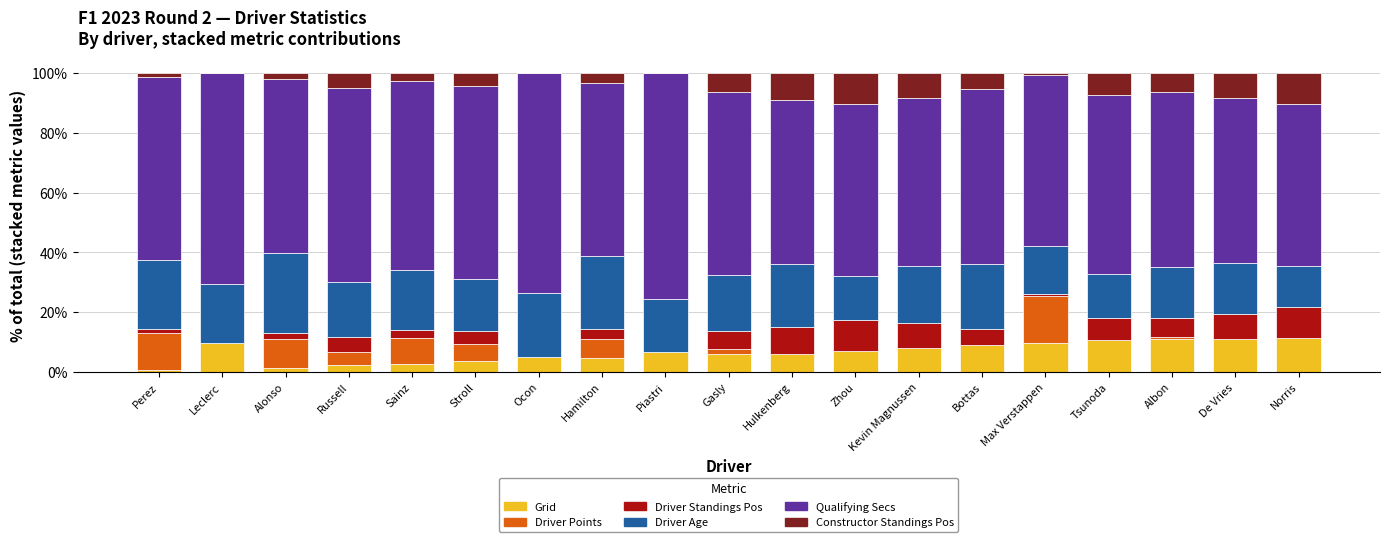

What is the maximum value for Grid?

11.4